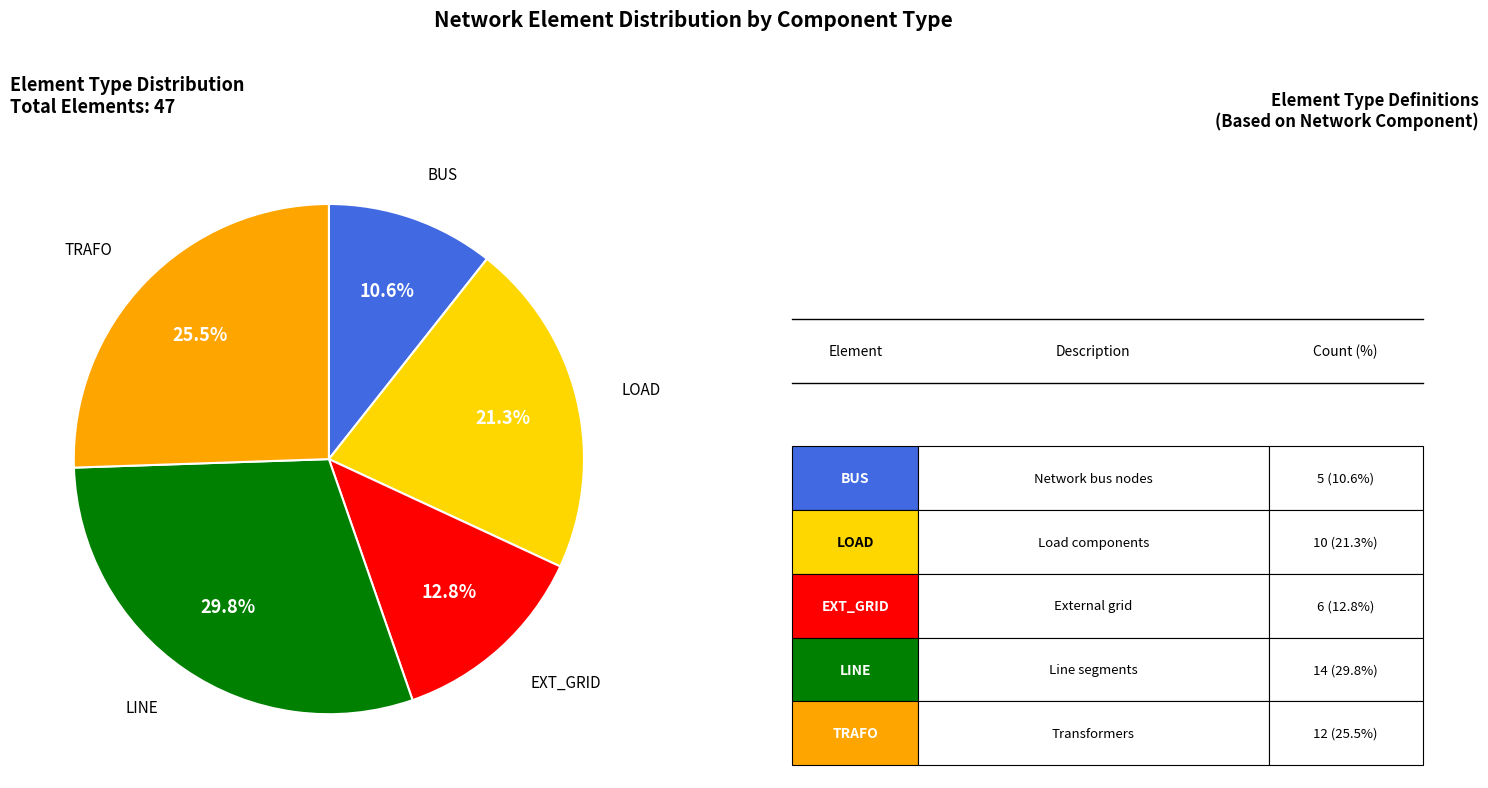

Does any single category account for the majority?

No